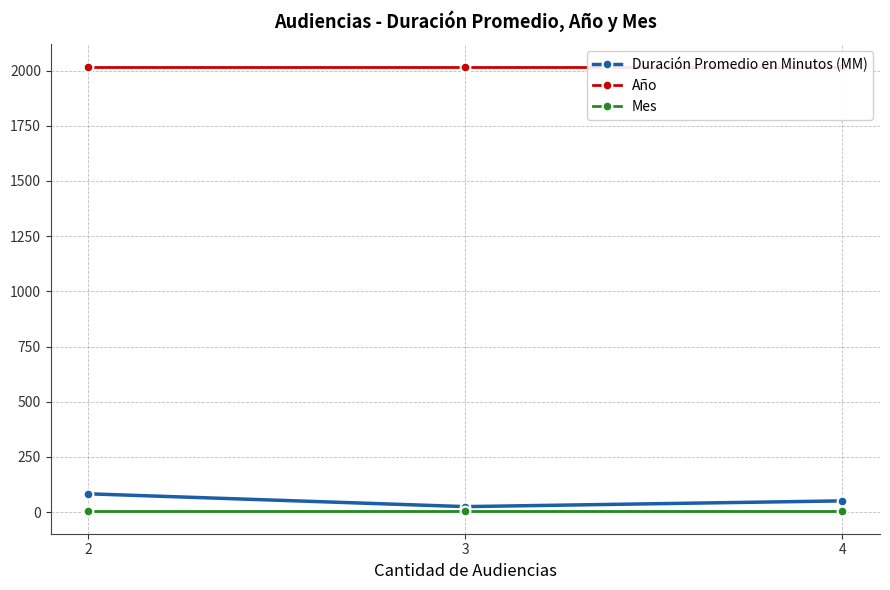

Rank the categories by Mes value from highest to lowest.

2, 3, 4